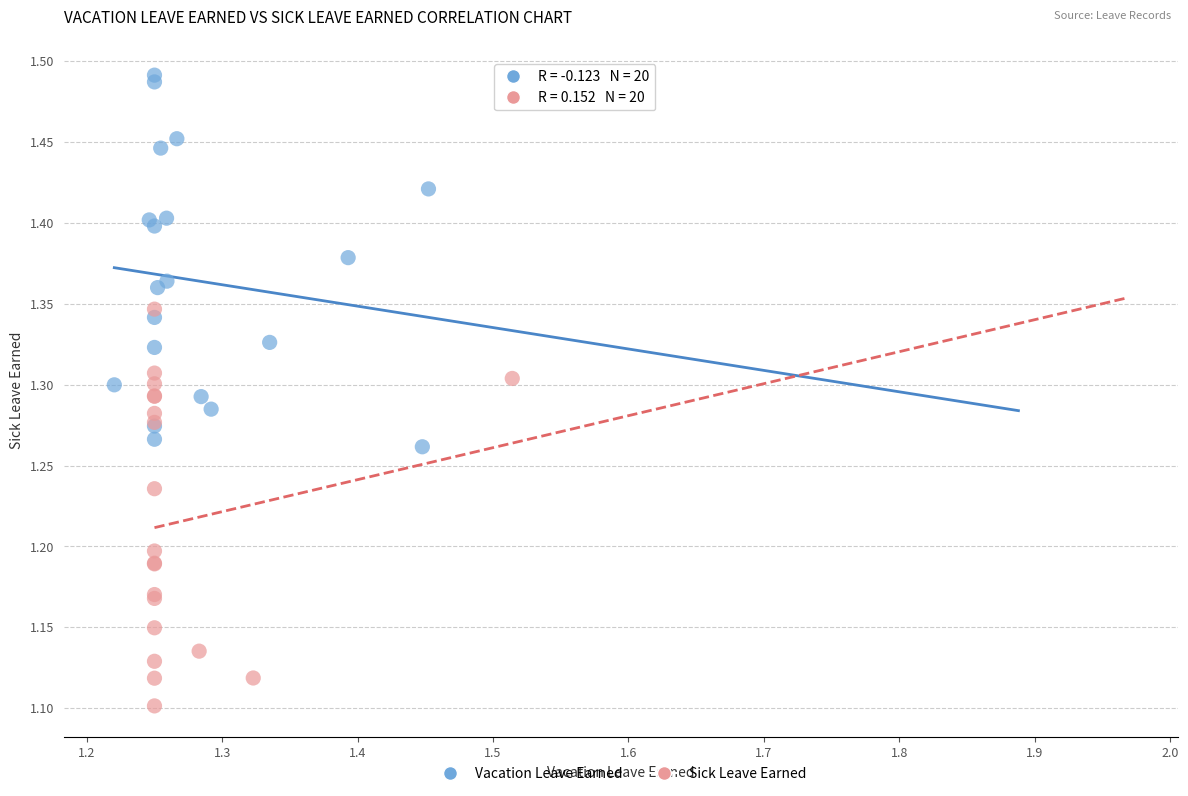

Which series contains the lowest Y value?

Sick Leave Earned